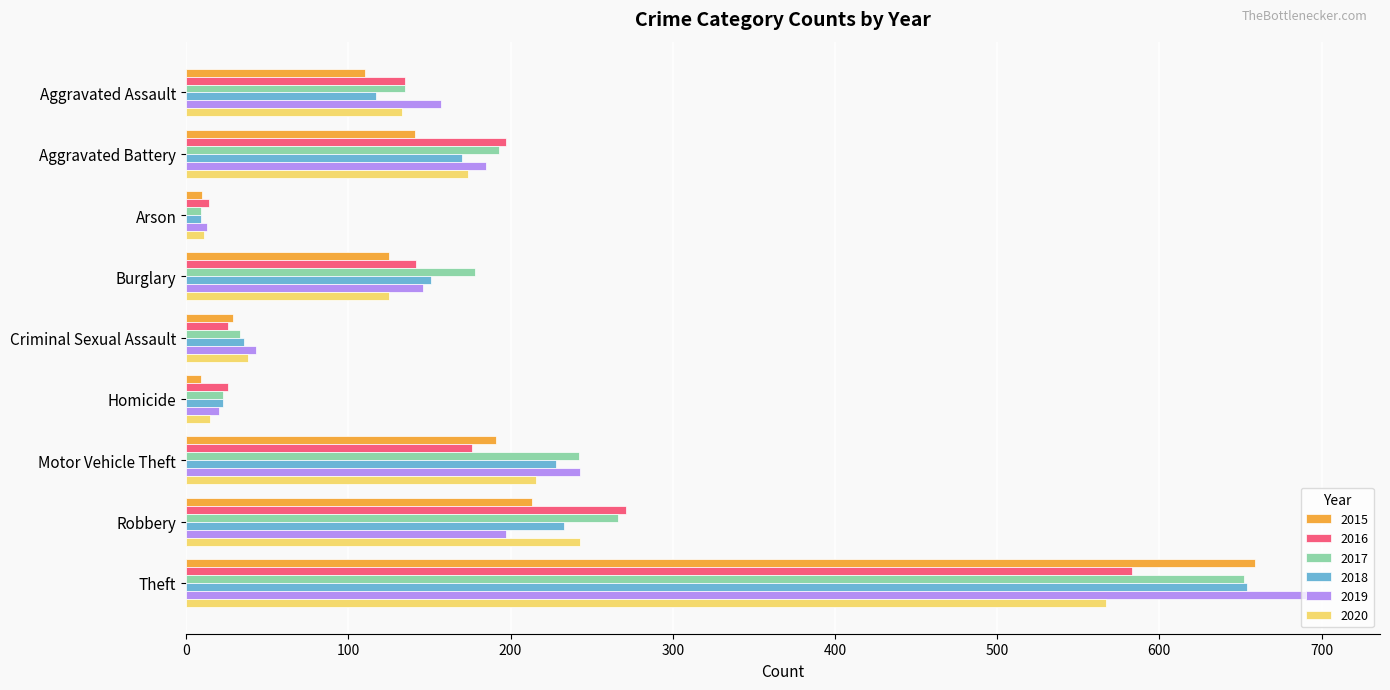

At which label does 2020 reach its peak?

Theft